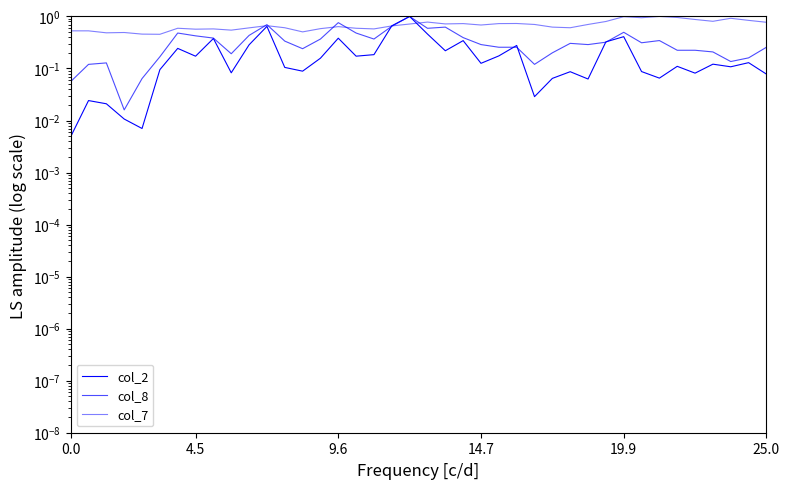

True or false: col_2 has a value of 0.2 at 37.

False